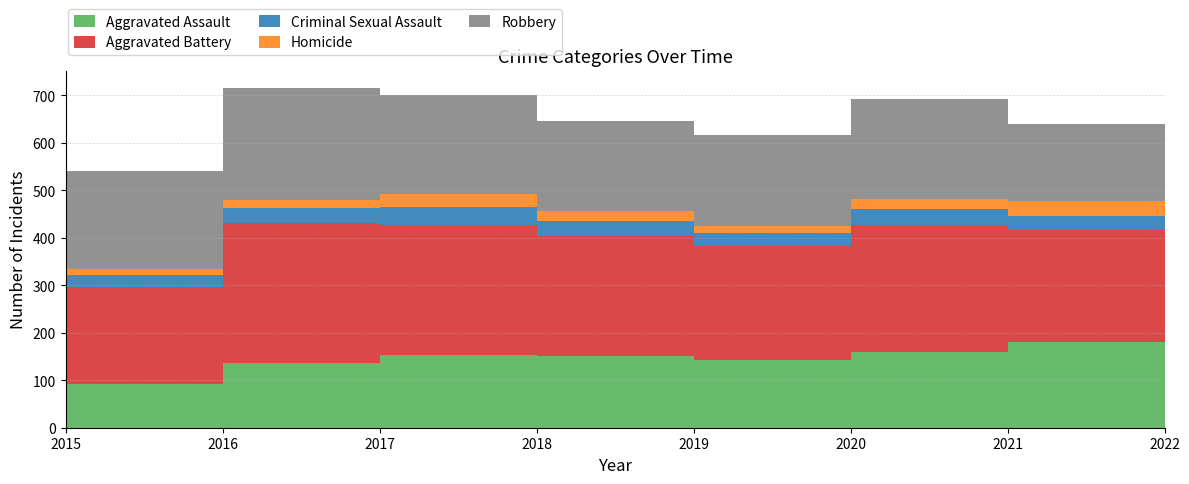

Reading right to left, what are all the values shown in this chart?

Aggravated Assault: 2022=139	2021=180	2020=160	2019=142	2018=151	2017=153	2016=137	2015=92
Aggravated Battery: 2022=205	2021=237	2020=267	2019=240	2018=252	2017=273	2016=294	2015=205
Criminal Sexual Assault: 2022=32	2021=28	2020=33	2019=27	2018=33	2017=39	2016=32	2015=24
Homicide: 2022=16	2021=33	2020=21	2019=15	2018=20	2017=26	2016=16	2015=13
Robbery: 2022=185	2021=161	2020=210	2019=192	2018=189	2017=209	2016=237	2015=207